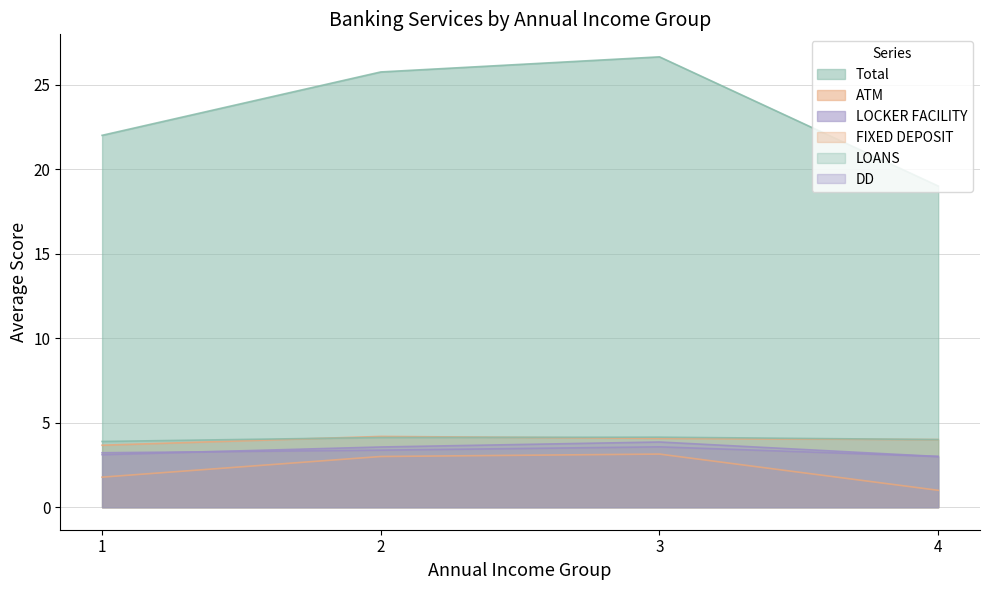

Which category has the highest value in the DD series?

1